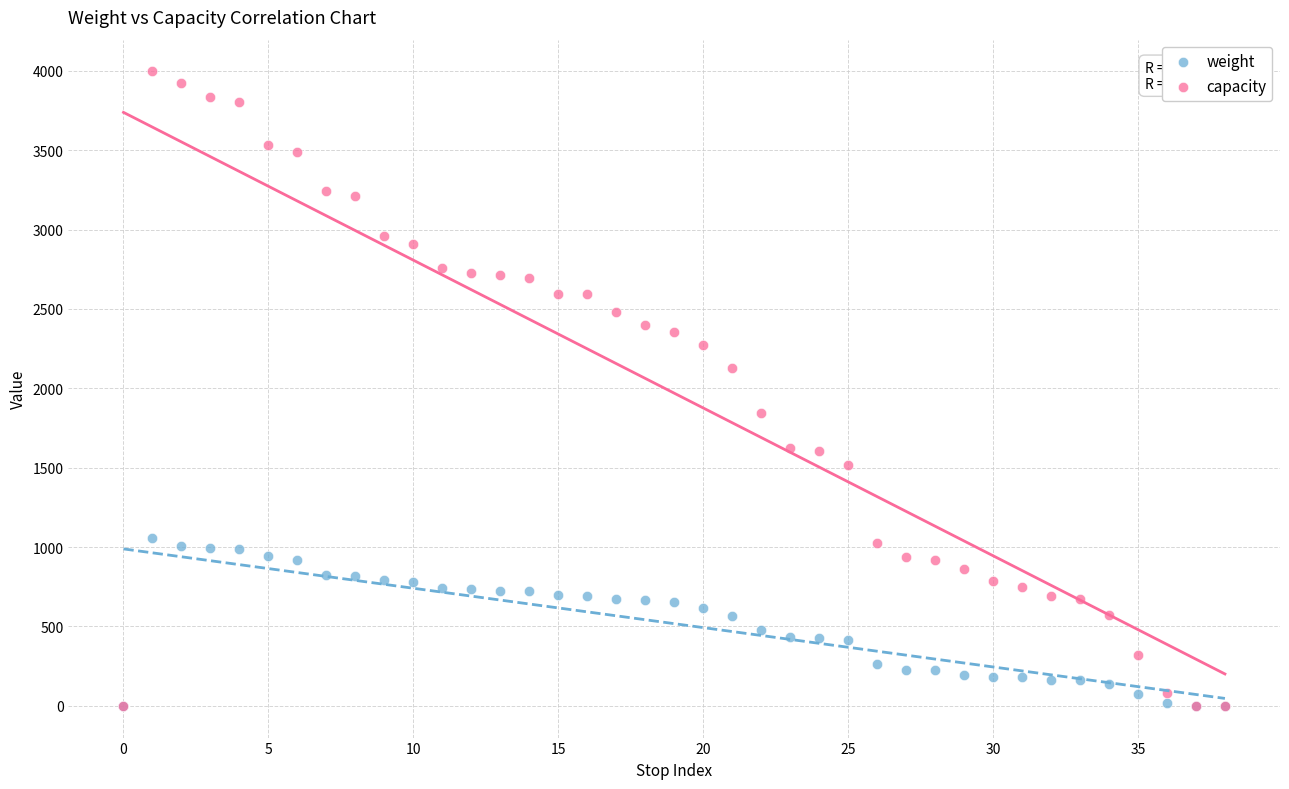

Which series has the widest spread of Y values?

capacity